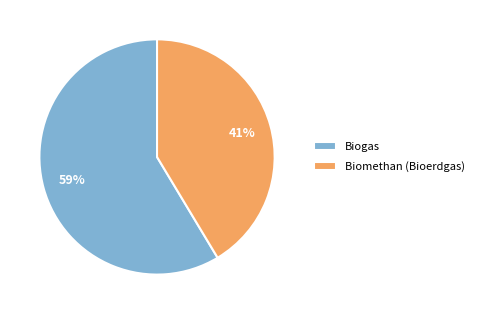

How many segments does this pie chart have?

2